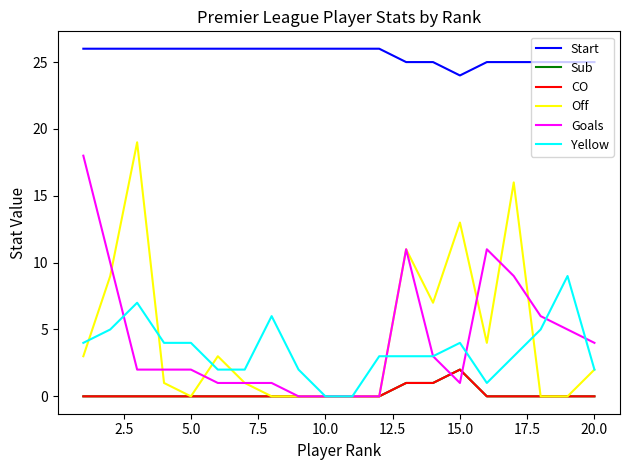

Is this an area chart (filled region under the line)?

No